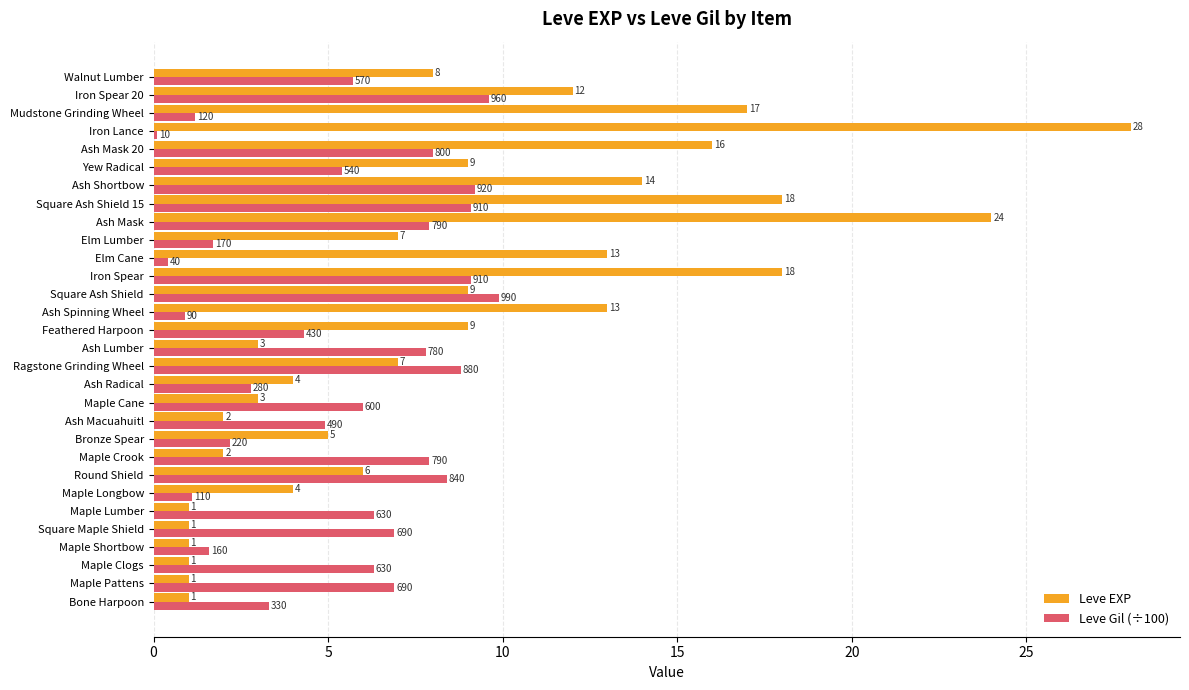

Where is Leve EXP nearest to the value 14?

Ash Shortbow